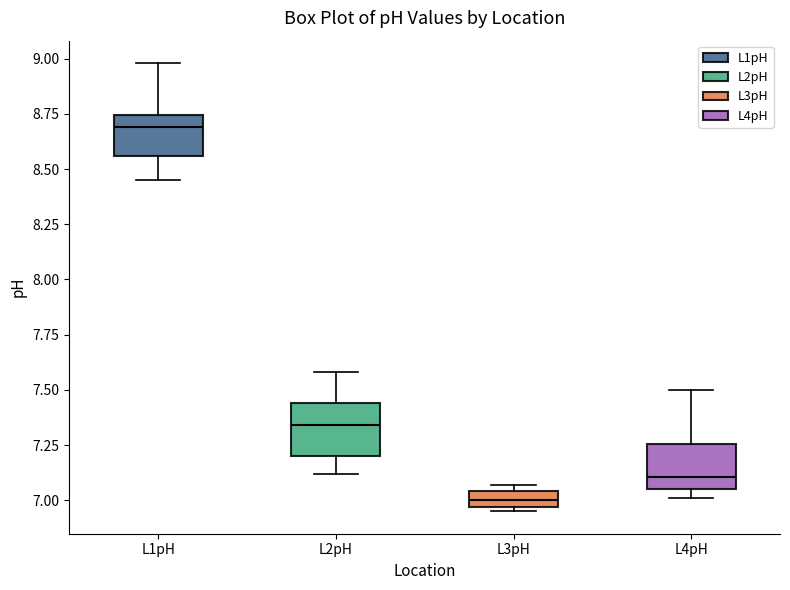

Where is the upper edge of the box for L3pH on the y-axis? The values are not printed on the chart, so give them approximately, as read against the axis.

7.05